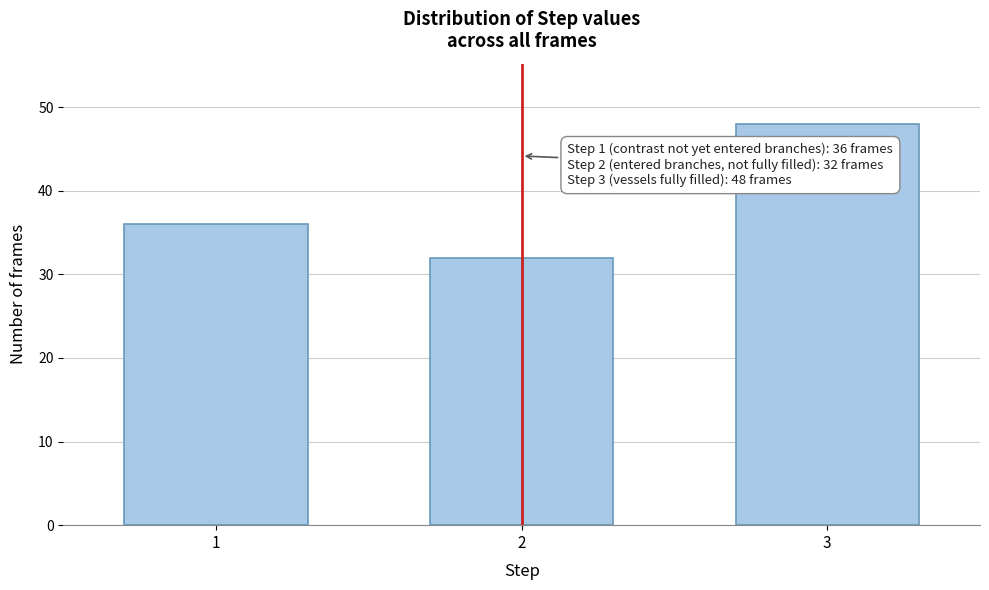

Reading left to right, transcribe all the data shown in this chart.

36	32	48